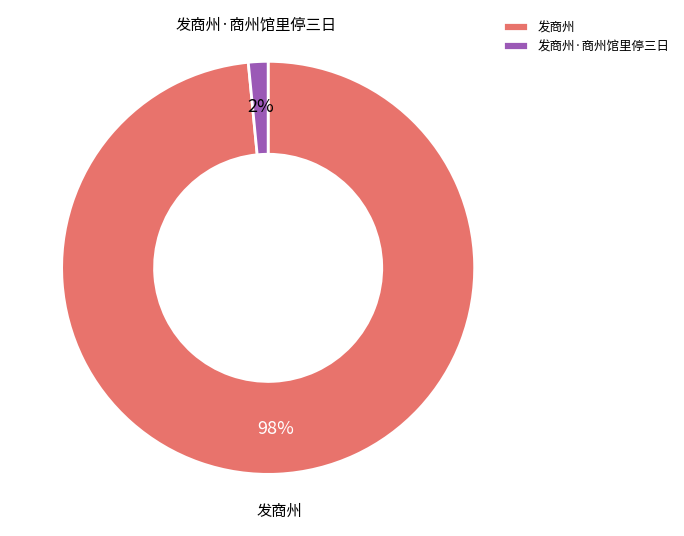

Which slice is the smallest?

发商州·商州馆里停三日